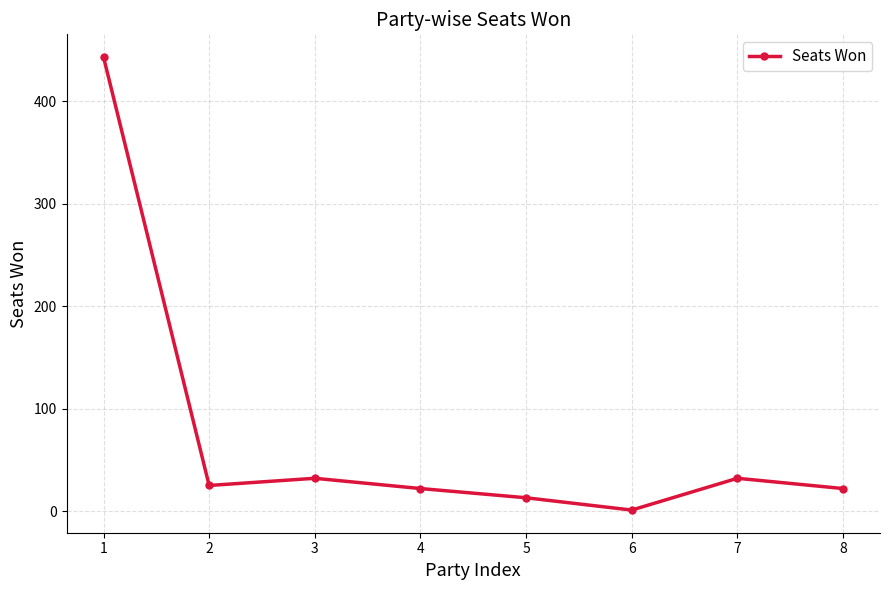

Reading left to right, list all the values displayed in this chart.

1=443	2=25	3=32	4=22	5=13	6=1	7=32	8=22